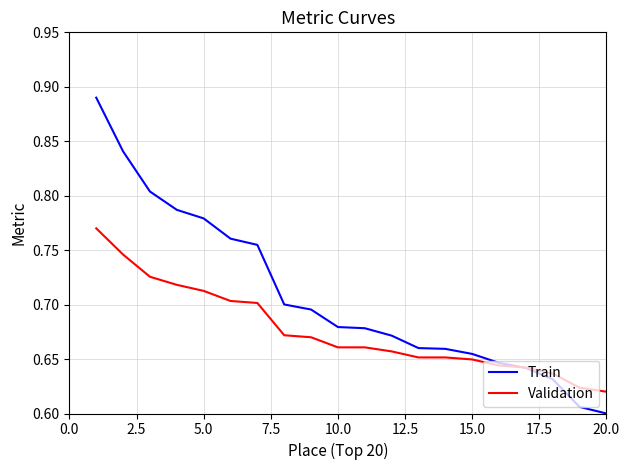

List the series in order of their overall mean, highest first.

Train, Validation